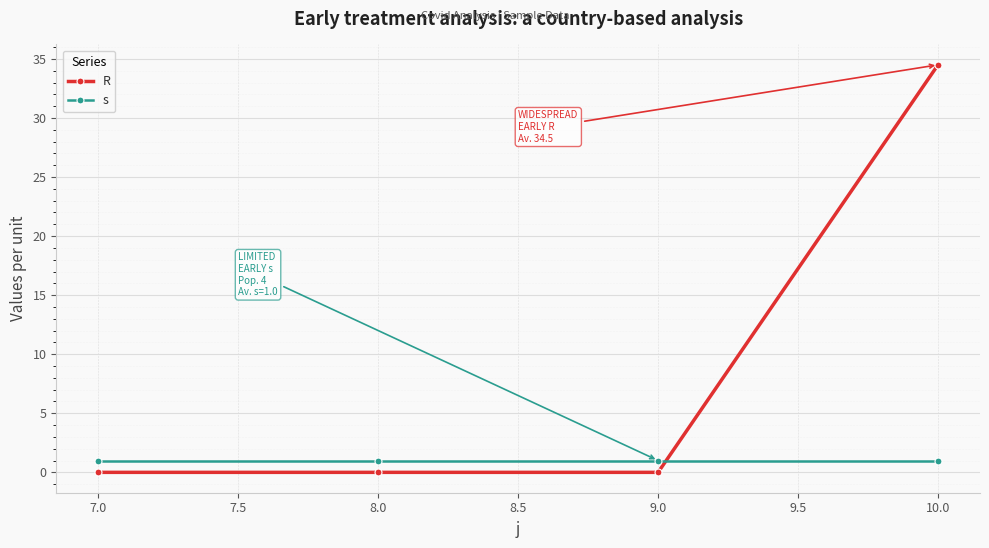

What is the label of the 4th point from the right?

7.0